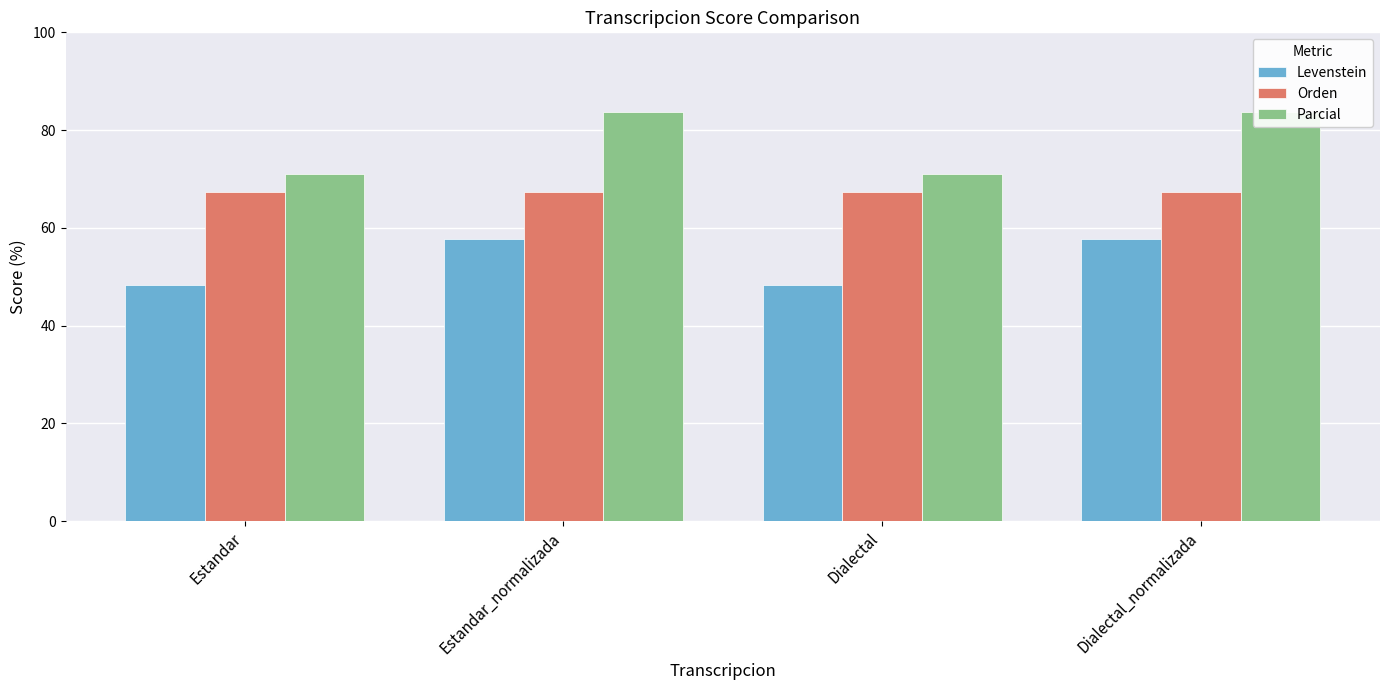

Reading right to left, transcribe all the data shown in this chart.

Levenstein: 57.7	48.2	57.7	48.2
Orden: 67.3	67.3	67.3	67.3
Parcial: 83.7	71.1	83.7	71.1